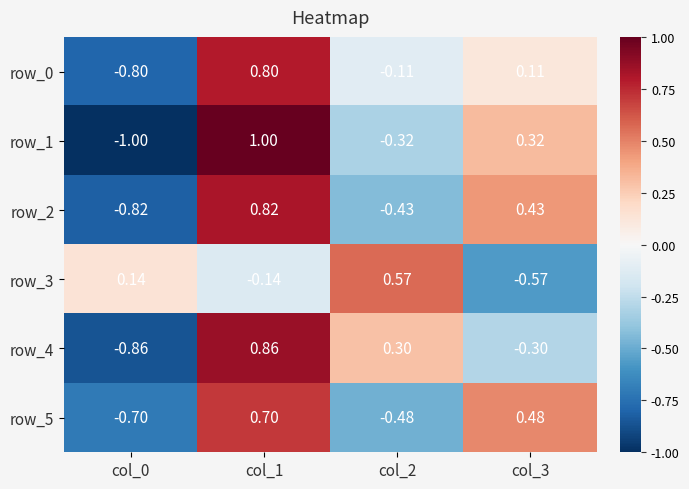

Rank the series by their maximum value, from highest to lowest.

row_1, row_4, row_2, row_0, row_5, row_3